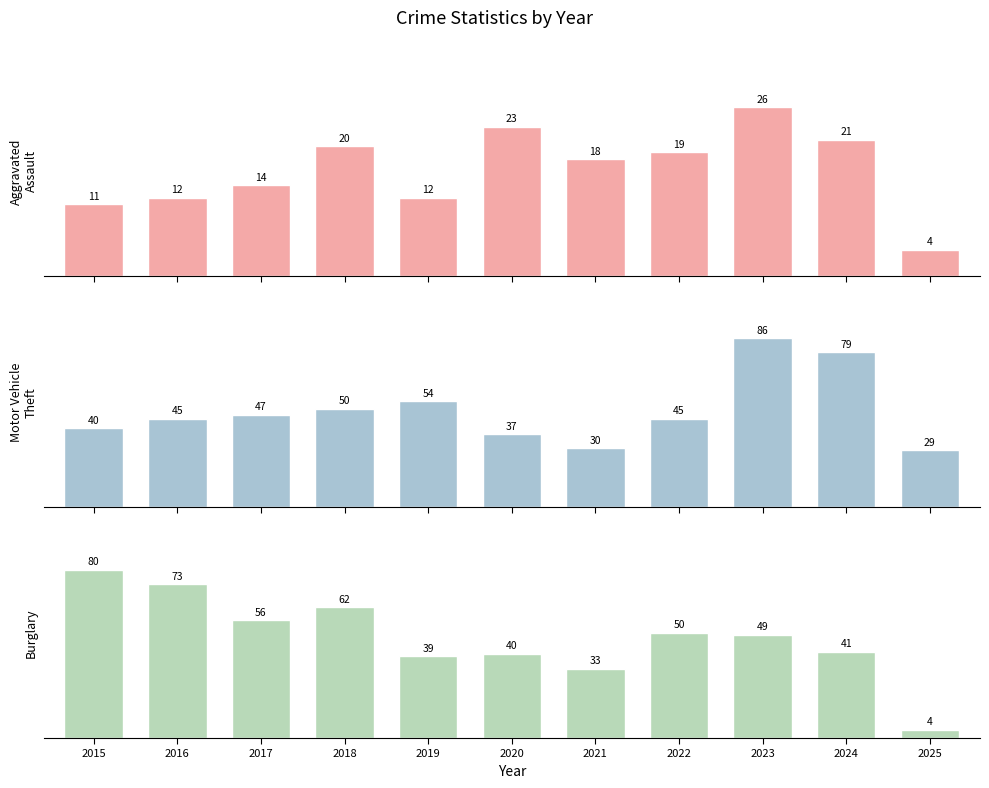

Reading right to left, what are all the values shown in this chart?

Aggravated Assault: 4	21	26	19	18	23	12	20	14	12	11
Motor Vehicle Theft: 29	79	86	45	30	37	54	50	47	45	40
Burglary: 4	41	49	50	33	40	39	62	56	73	80